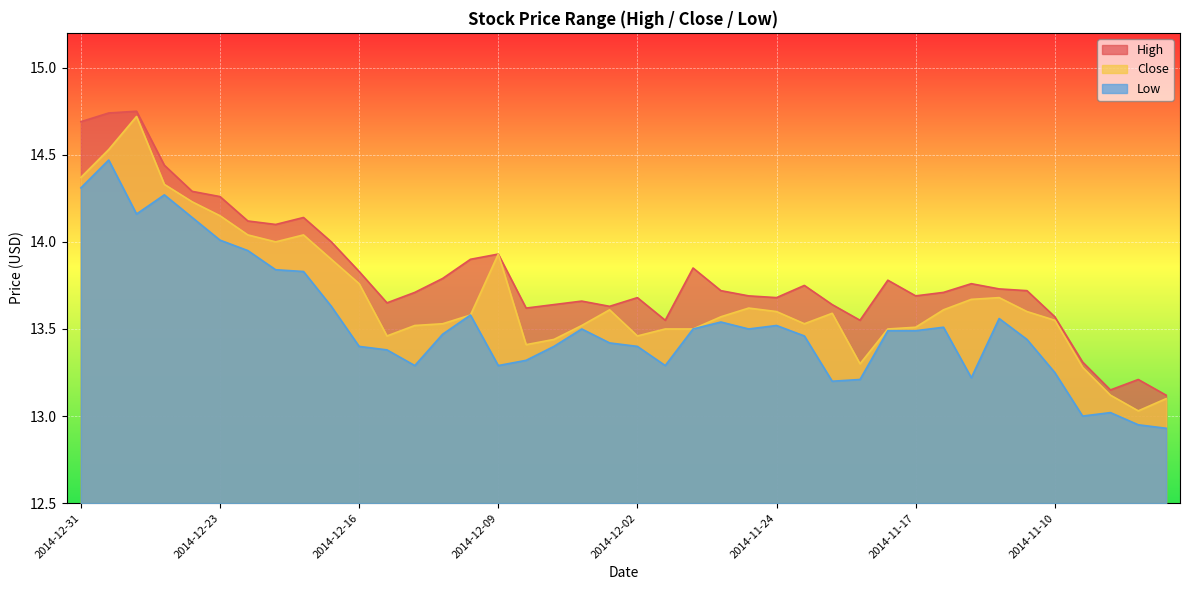

At which category does Low reach its first local valley?

2014-12-29